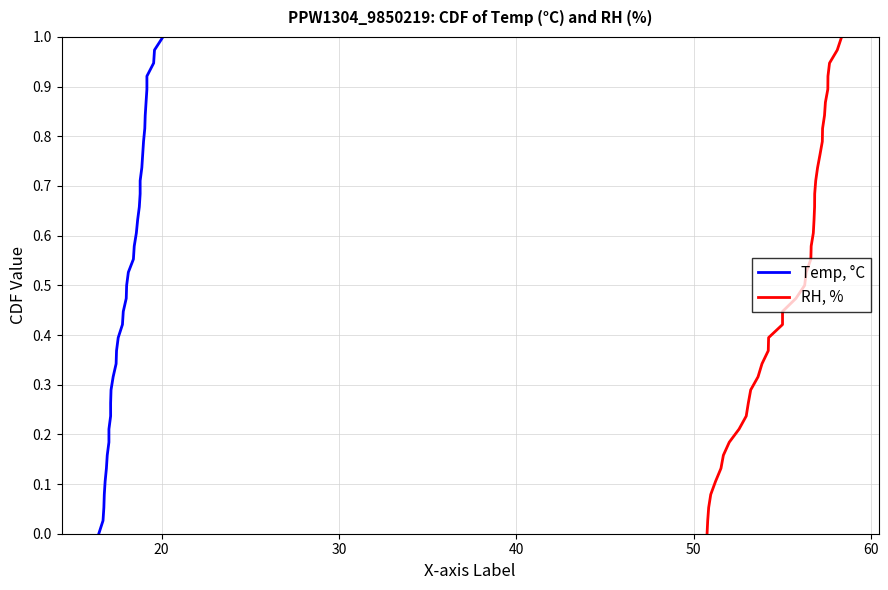

Reading right to left, extract all data points from this chart.

Temp, °C: 1.0	1.0	0.9	0.9	0.9	0.9	0.8	0.8	0.8	0.8	0.7	0.7	0.7	0.7	0.6	0.6	0.6	0.6	0.5	0.5	0.5	0.4	0.4	0.4	0.4	0.3	0.3	0.3	0.3	0.2	0.2	0.2	0.2	0.1	0.1	0.1	0.1	0.0	0.0
RH, %: 1.0	1.0	0.9	0.9	0.9	0.9	0.8	0.8	0.8	0.8	0.7	0.7	0.7	0.7	0.6	0.6	0.6	0.6	0.5	0.5	0.5	0.4	0.4	0.4	0.4	0.3	0.3	0.3	0.3	0.2	0.2	0.2	0.2	0.1	0.1	0.1	0.1	0.0	0.0